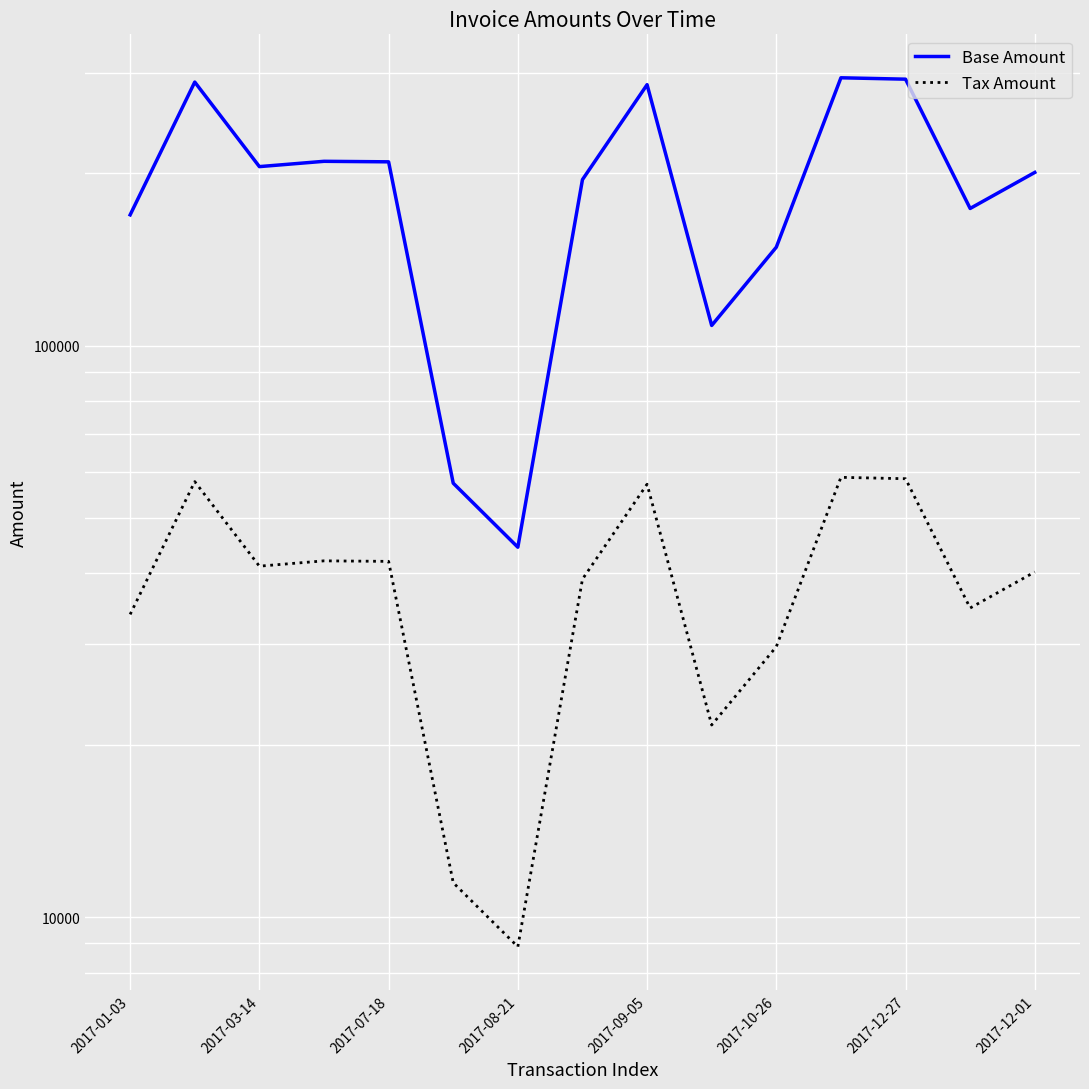

Rank the series by their average value, from lowest to highest.

Tax Amount, Base Amount